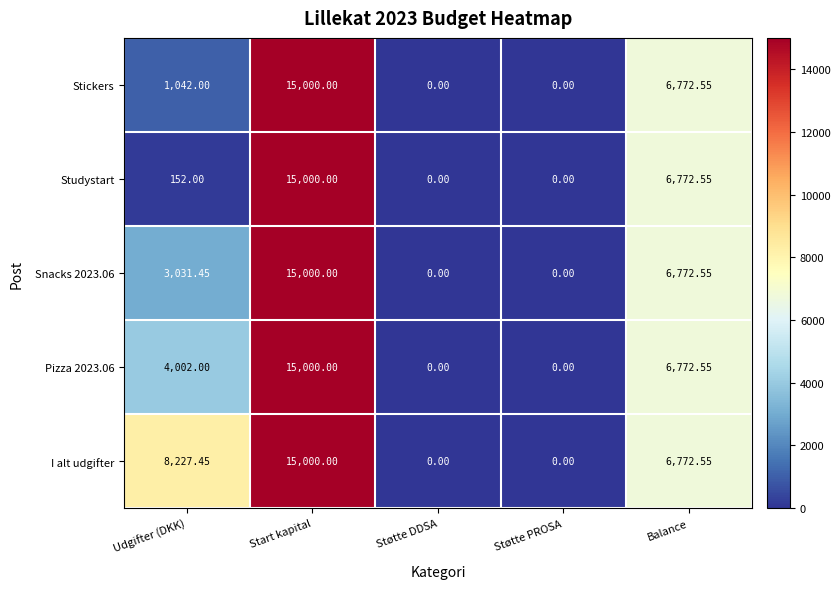

Is the value of I alt udgifter at Udgifter (DKK) greater than the value of Stickers at Udgifter (DKK)?

Yes